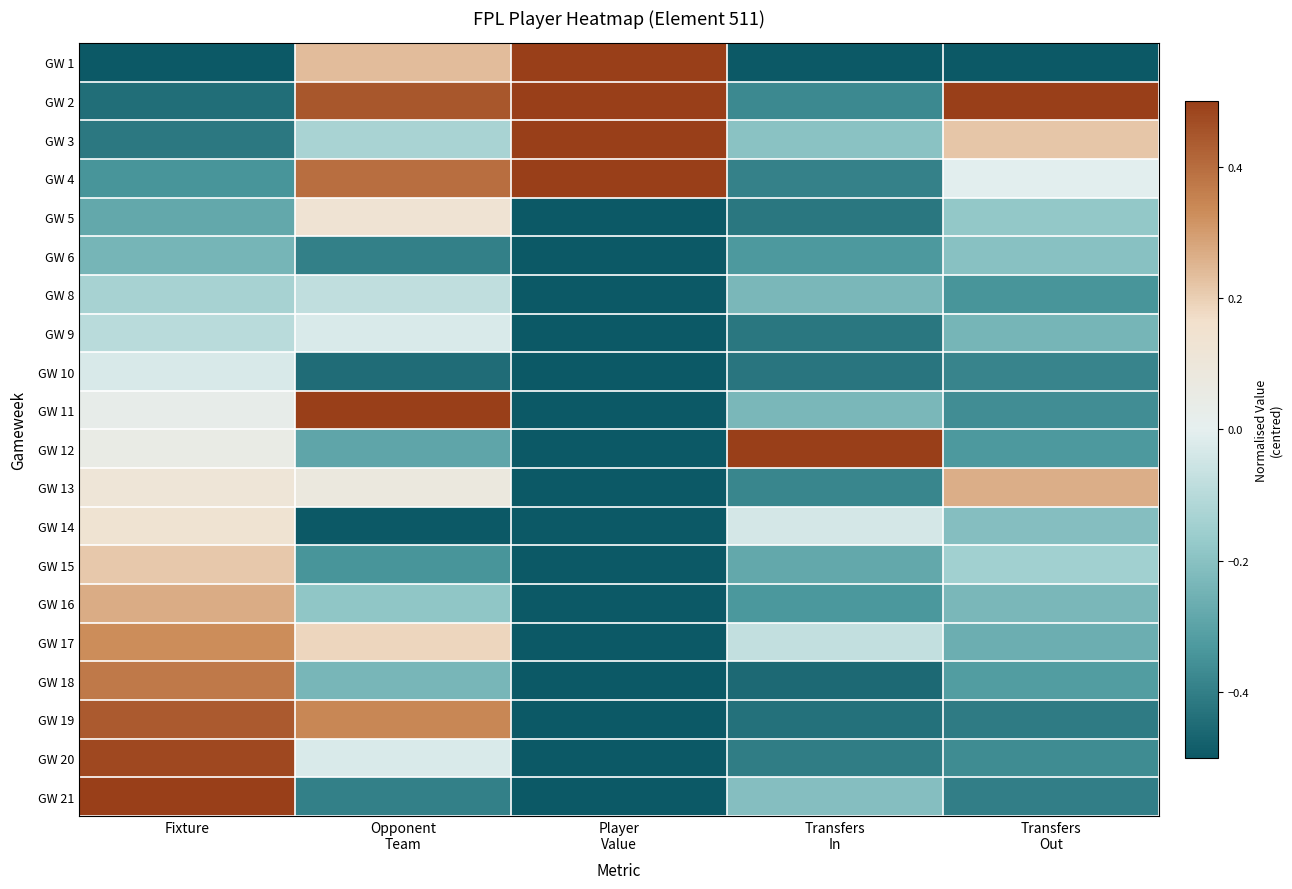

How many data points does each series have?

5